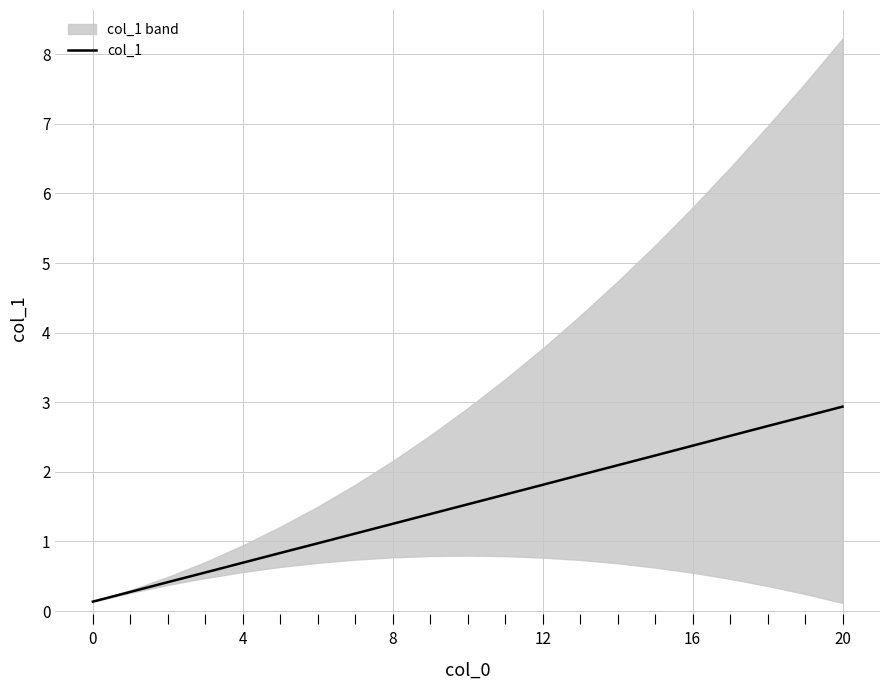

Count the number of values greater than 1.

14